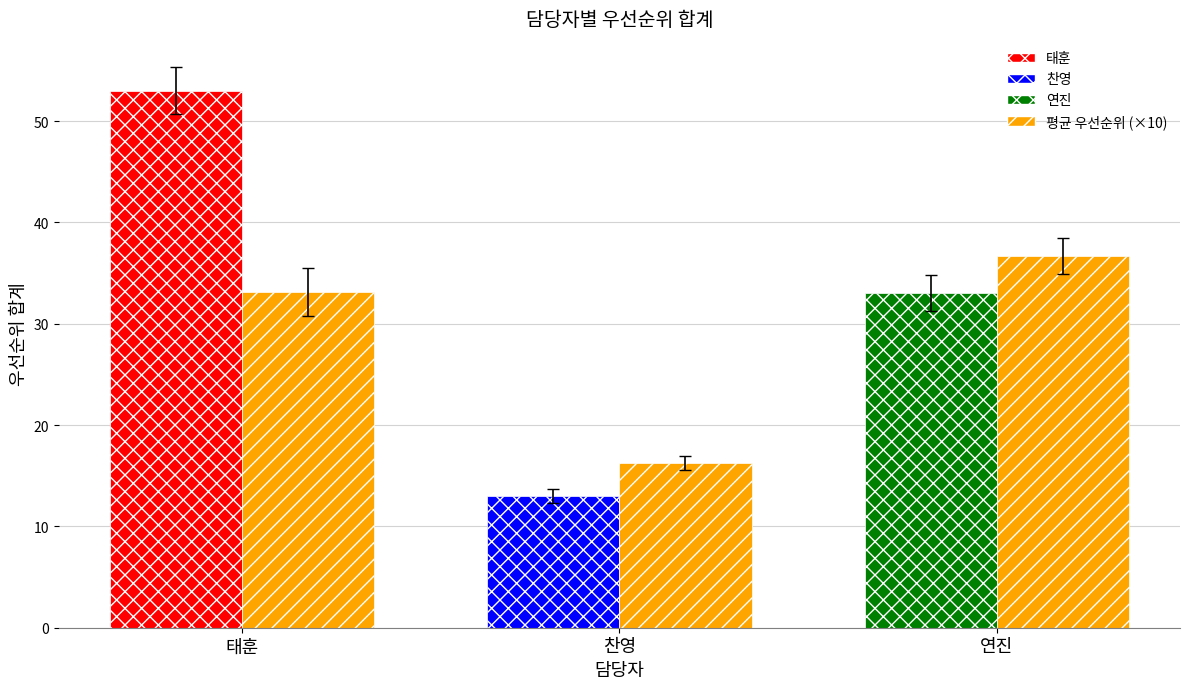

How many categories are shown in the chart?

3